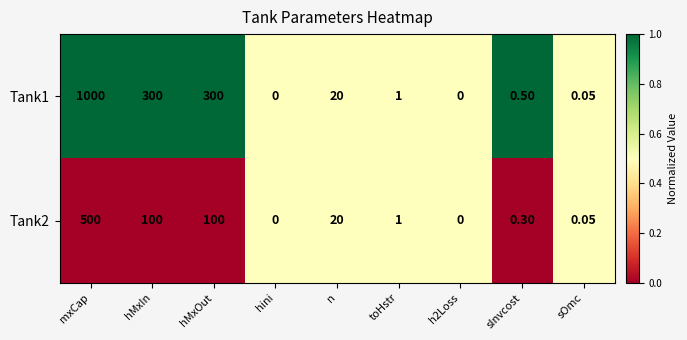

At which category is the sum across all series the highest?

mxCap